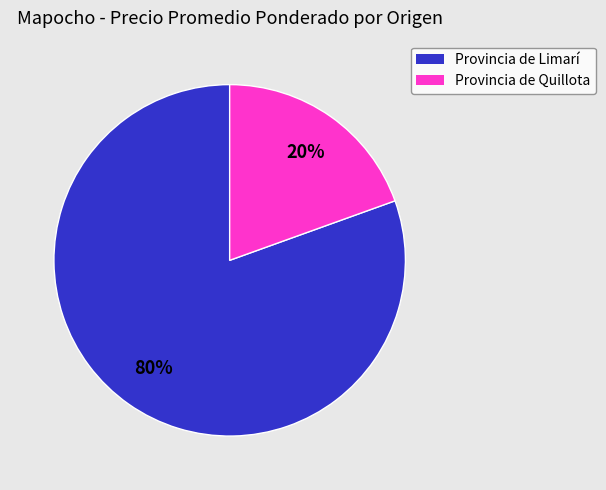

Does any single category account for the majority?

Yes